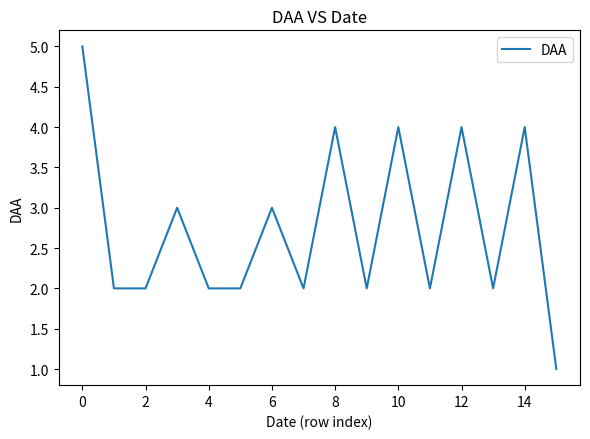

What is the average value?

3